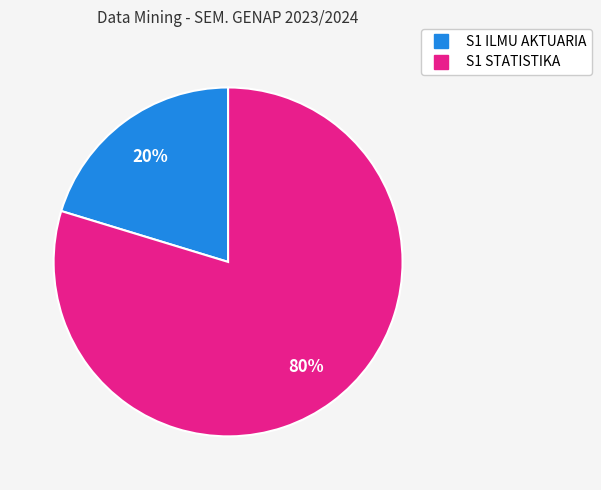

To the nearest percent, what percentage of the pie is S1 ILMU AKTUARIA?

20%